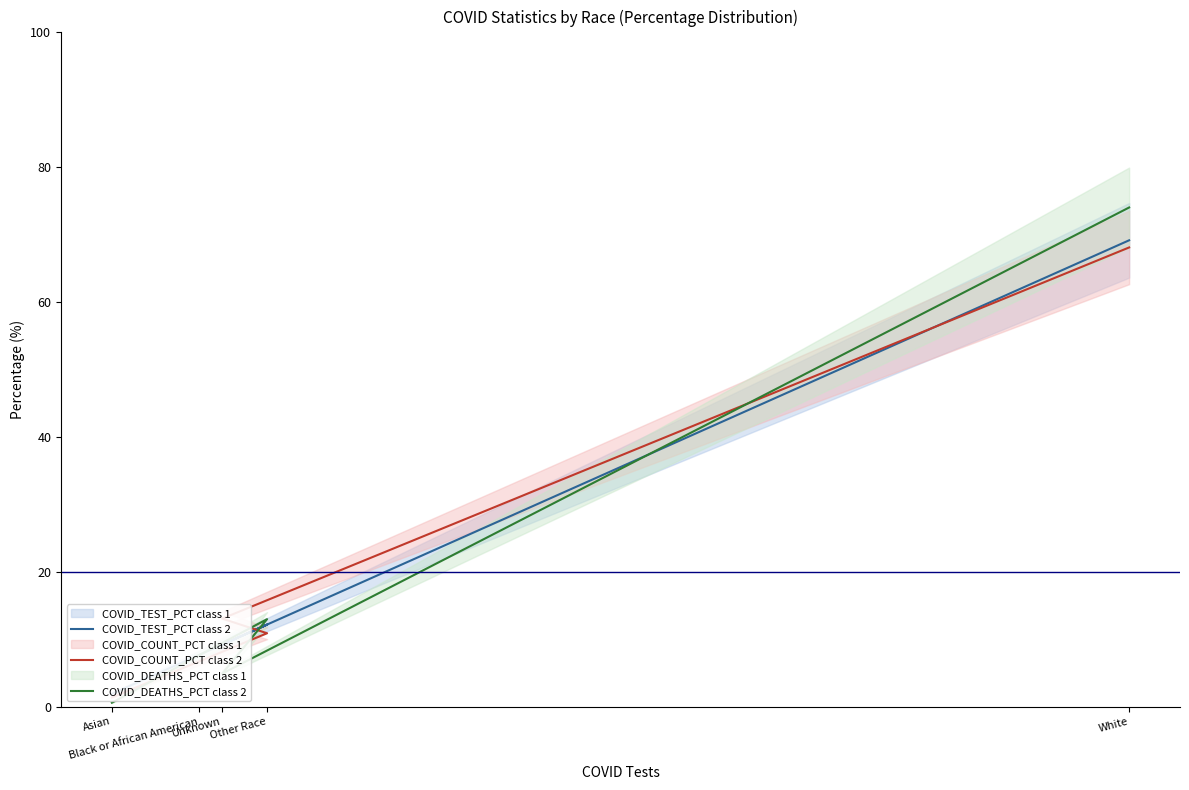

Between Asian and Unknown, which is larger?

Unknown